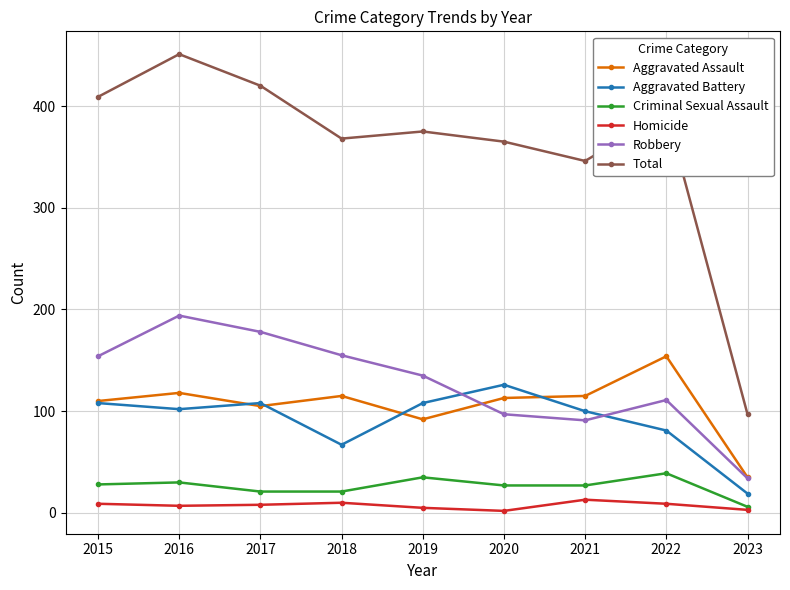

What is the minimum value shown in the chart?

2